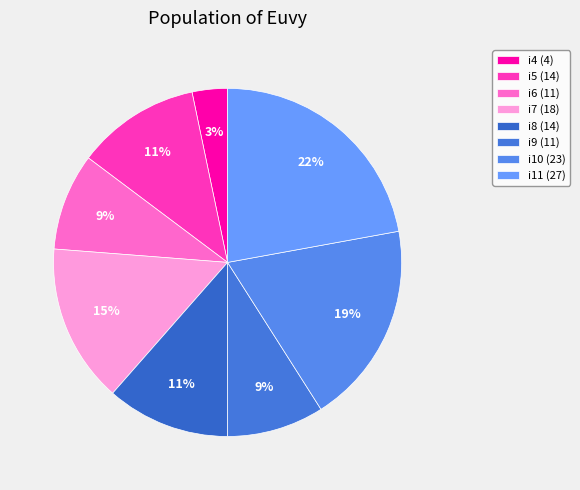

Which category has the biggest portion of the pie?

i11